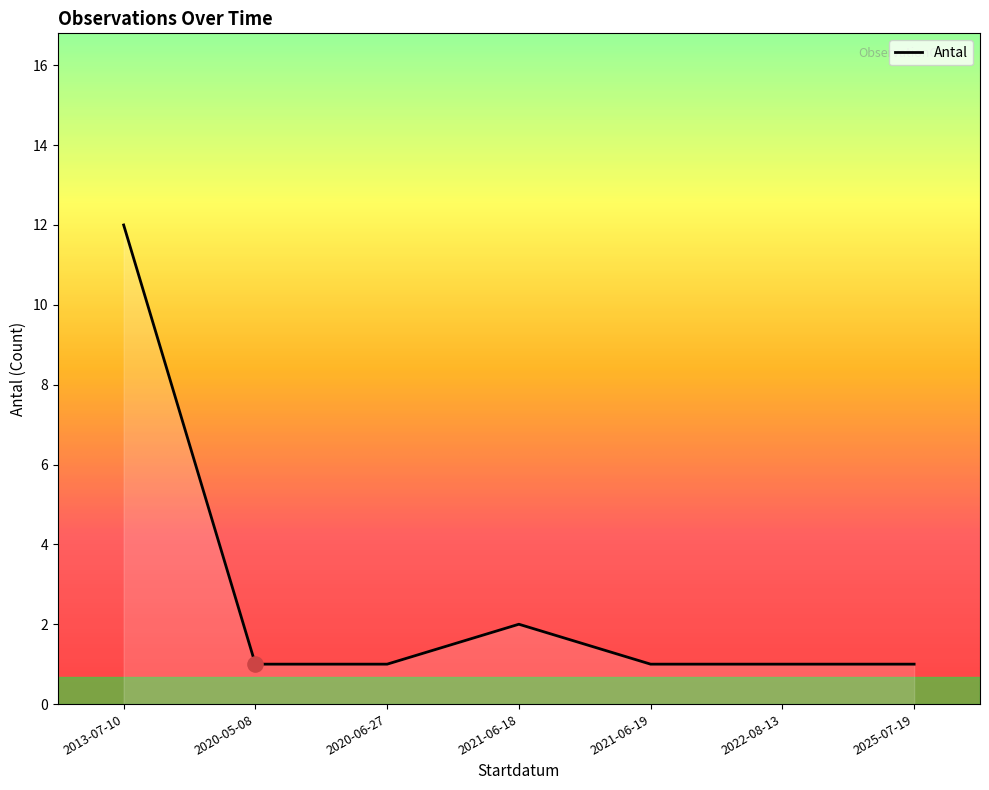

What is the change in value from 2013-07-10 to 2020-06-27?

-11